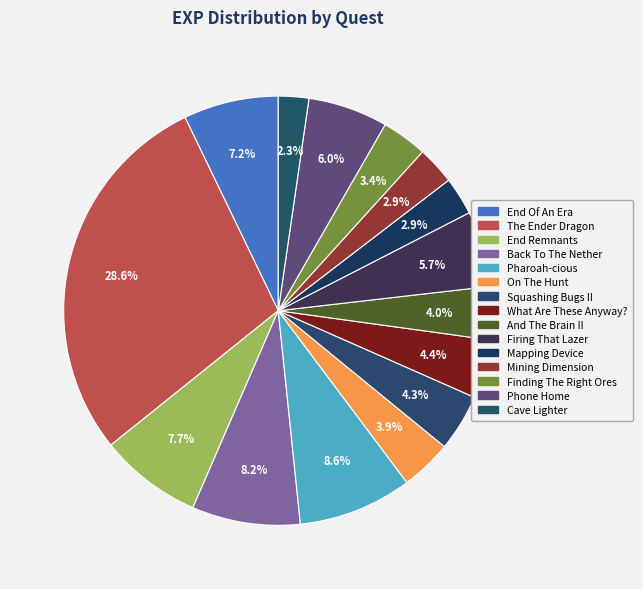

What is the change in value from The Ender Dragon to Mining Dimension?

-225000